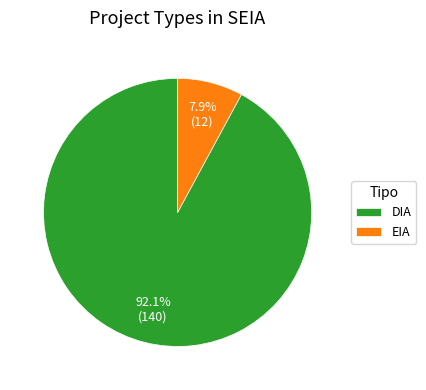

Rank the categories by value from highest to lowest.

DIA, EIA